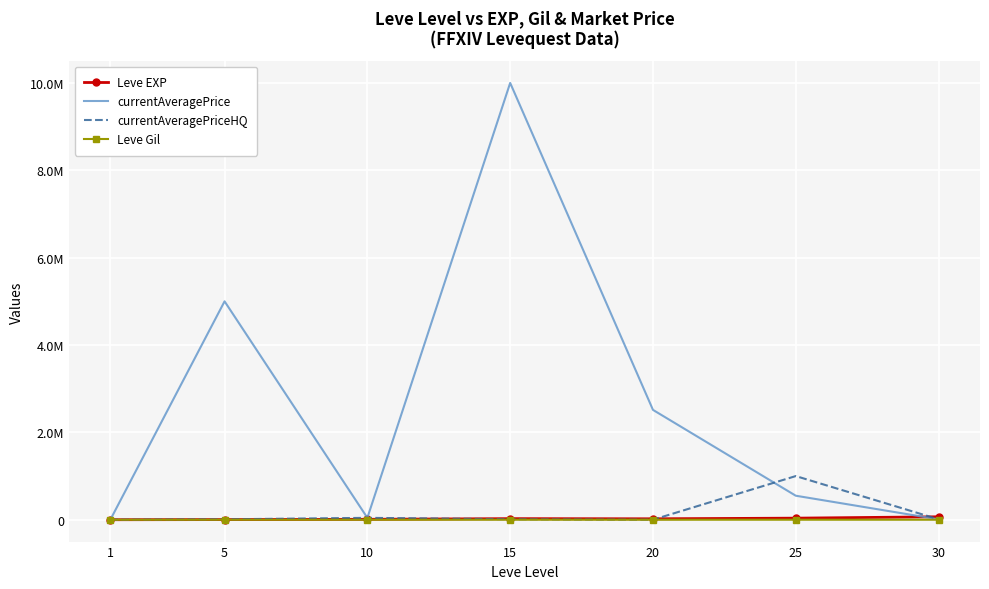

What are all the series names shown in the legend?

Leve EXP, currentAveragePrice, currentAveragePriceHQ, Leve Gil